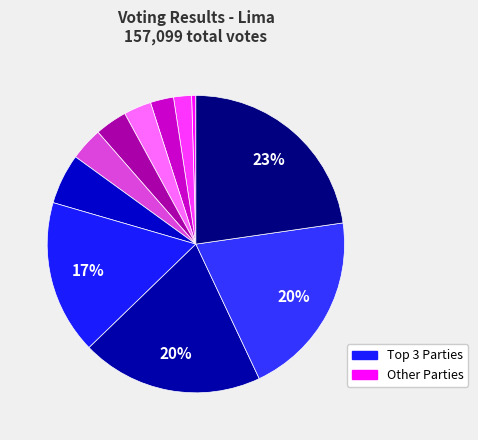

Rank the categories by value from lowest to highest.

PARTIDO PATRIOTICO DEL PERU, PARTIDO MORADO, ACCION POPULAR, PARTIDO POLITICO NACIONAL PERU LIBRE, FUERZA POPULAR, JUNTOS POR EL PERU, PARTIDO FRENTE DE LA ESPERANZA 2021, PODEMOS PERU, RENOVACION POPULAR, ALIANZA PARA EL PROGRESO, PARTIDO DEMOCRATICO SOMOS PERU